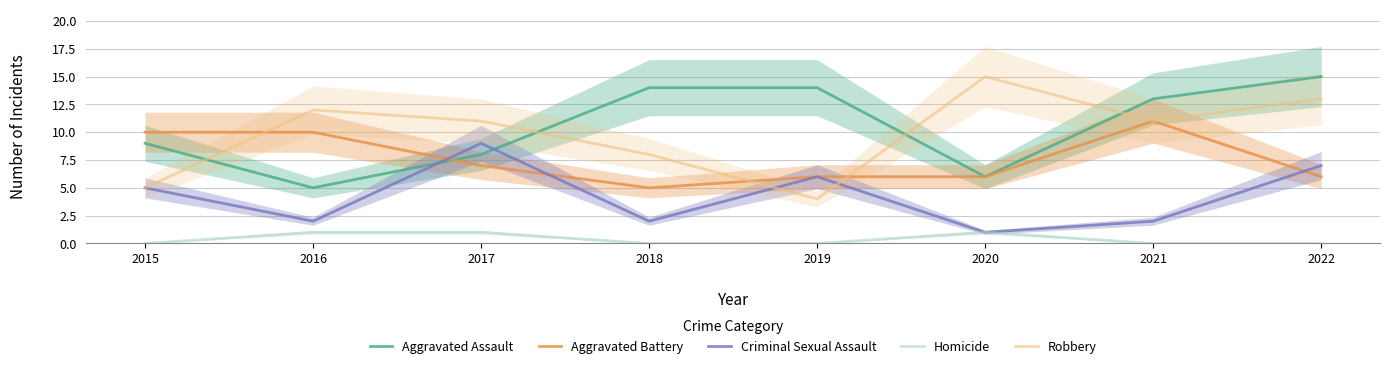

How many lines are shown in the chart?

5